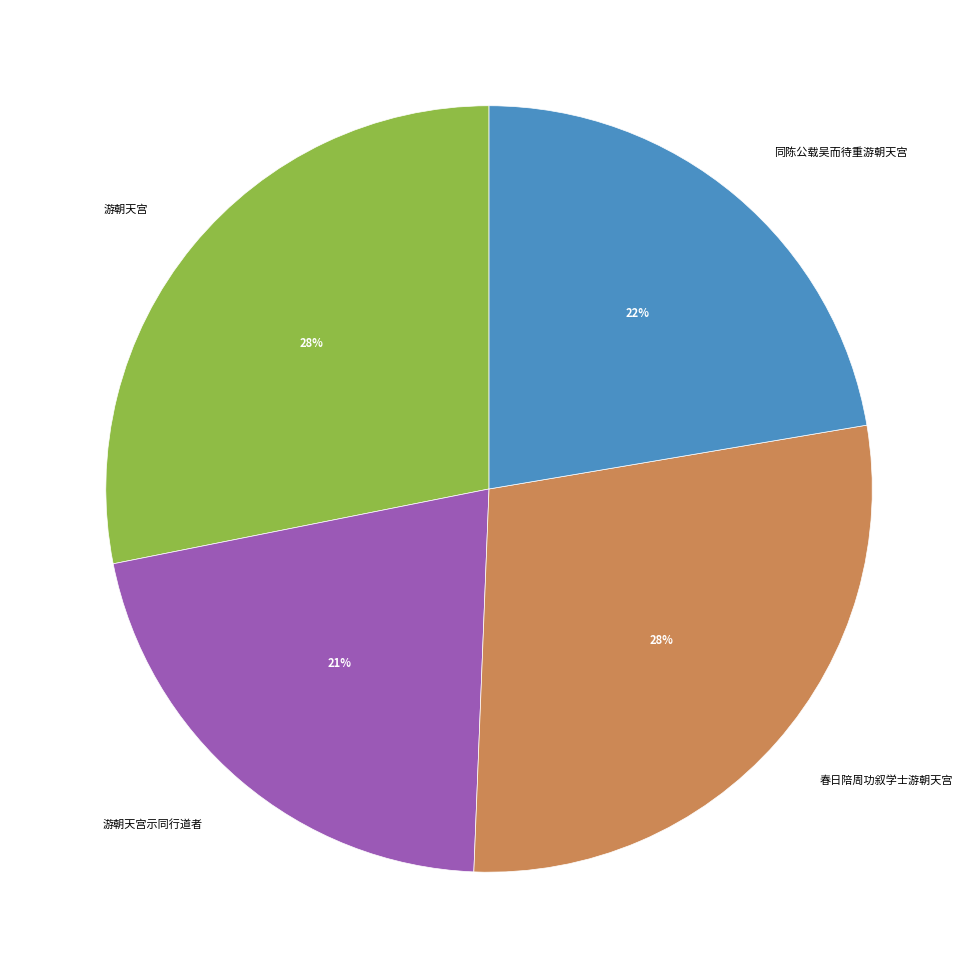

To the nearest percent, what is the difference between the 游朝天宫 and 游朝天宫示同行道者 slice percentages?

7%